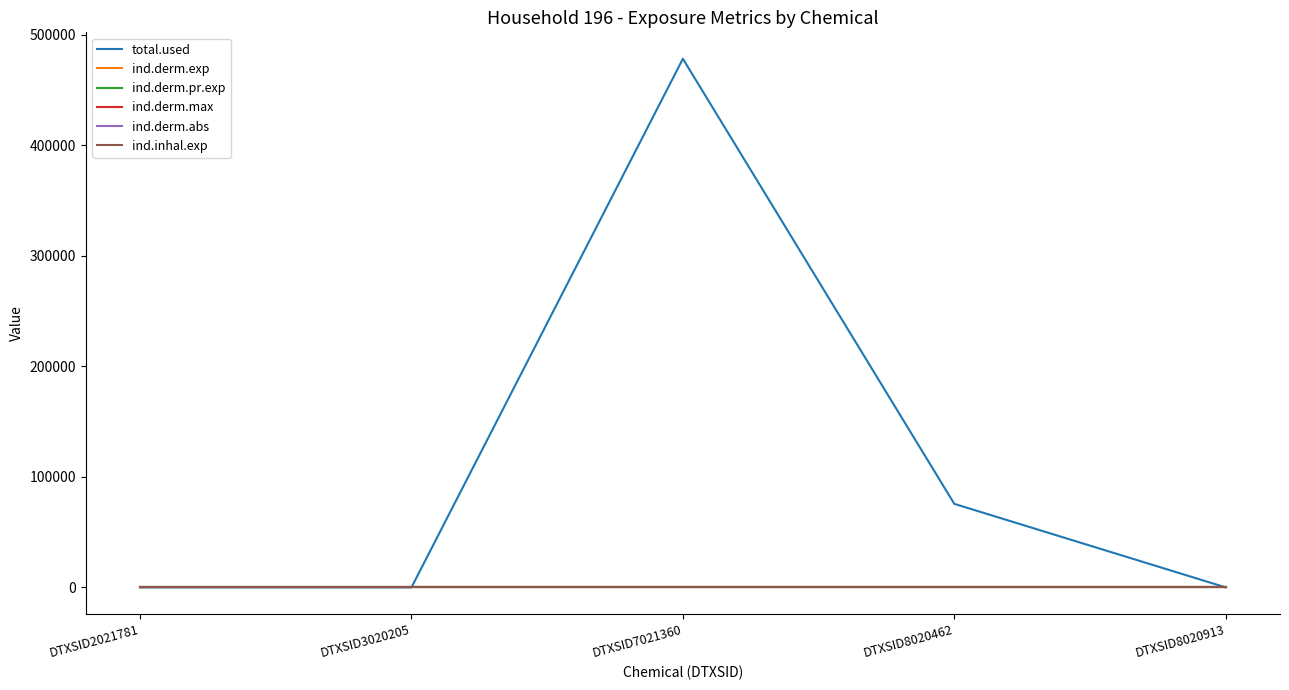

At how many categories does at least one series exceed 22820?

2